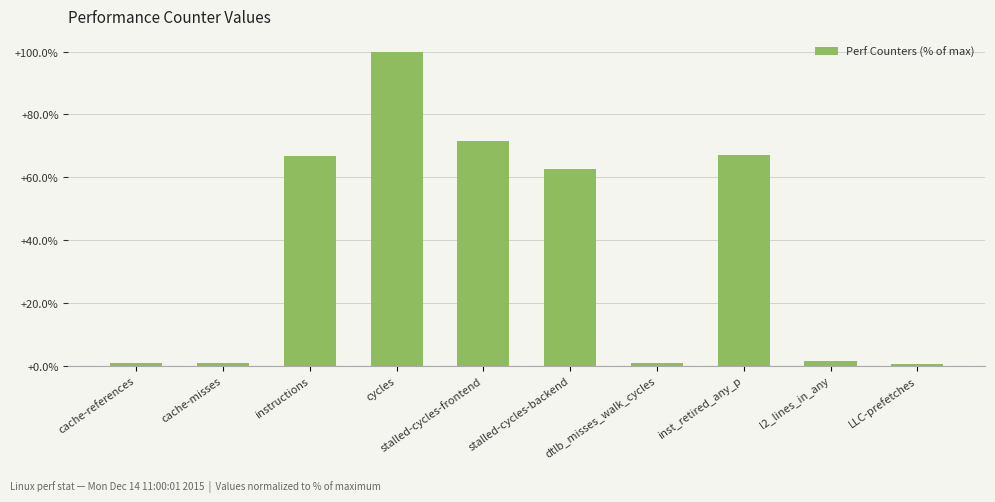

What is the difference between the values at stalled-cycles-backend and l2_lines_in_any?

61.1